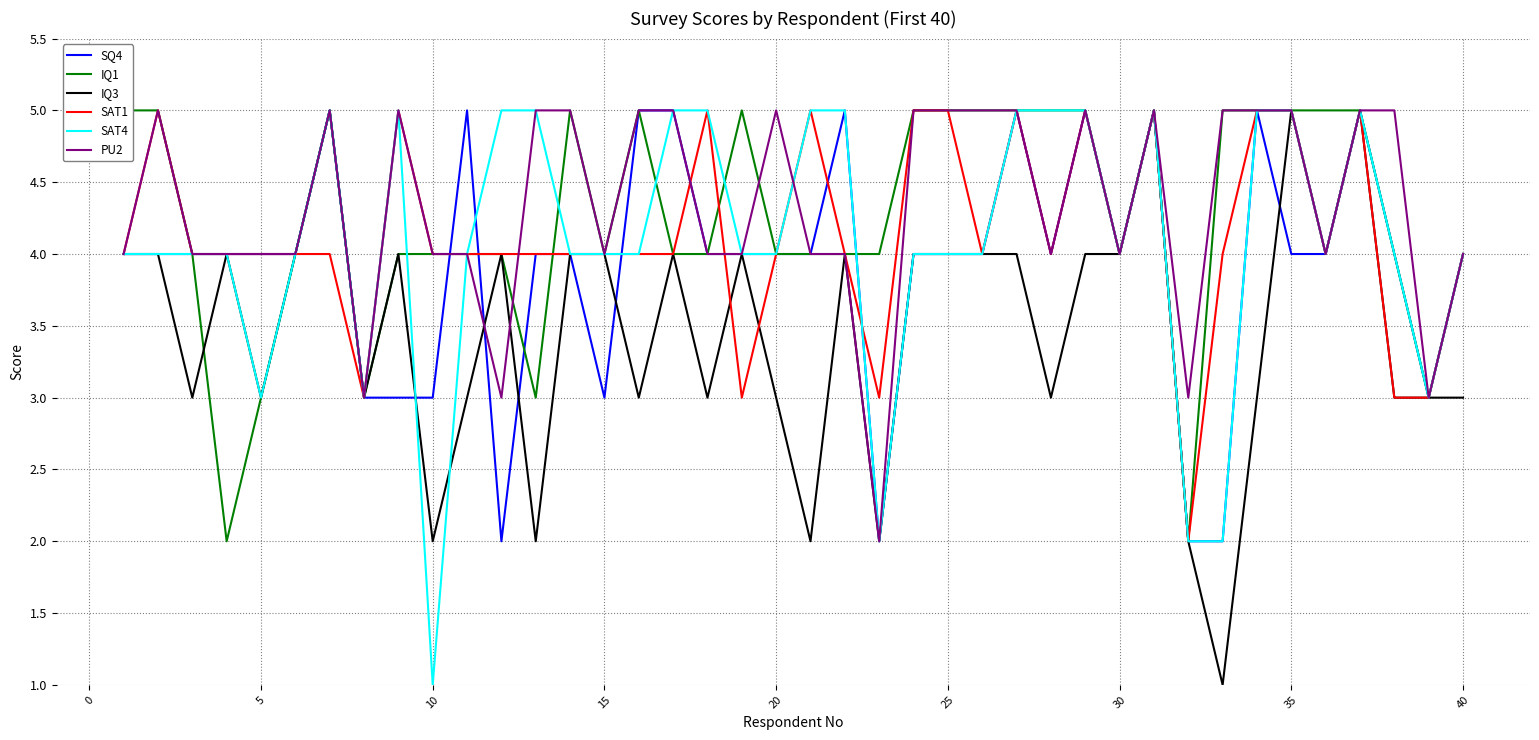

The value of SQ4 at 30 is 4. True or false?

True